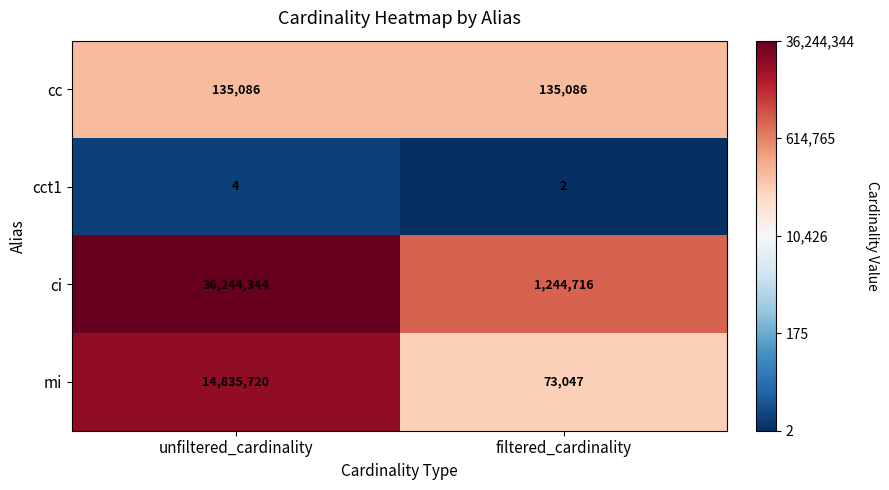

Reading right to left, list all the values displayed in this chart.

cc: 135086	135086
cct1: 2	4
ci: 1244716	36244344
mi: 73047	14835720